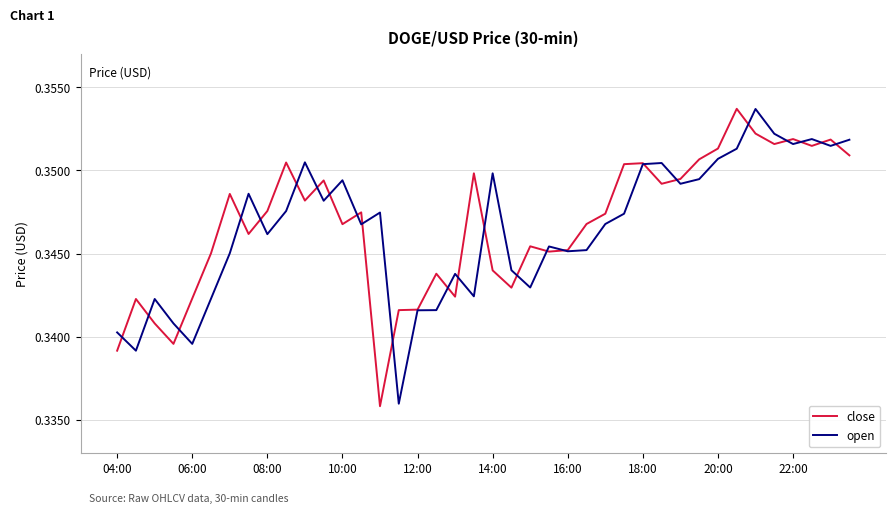

Does the chart have visible grid lines?

Yes